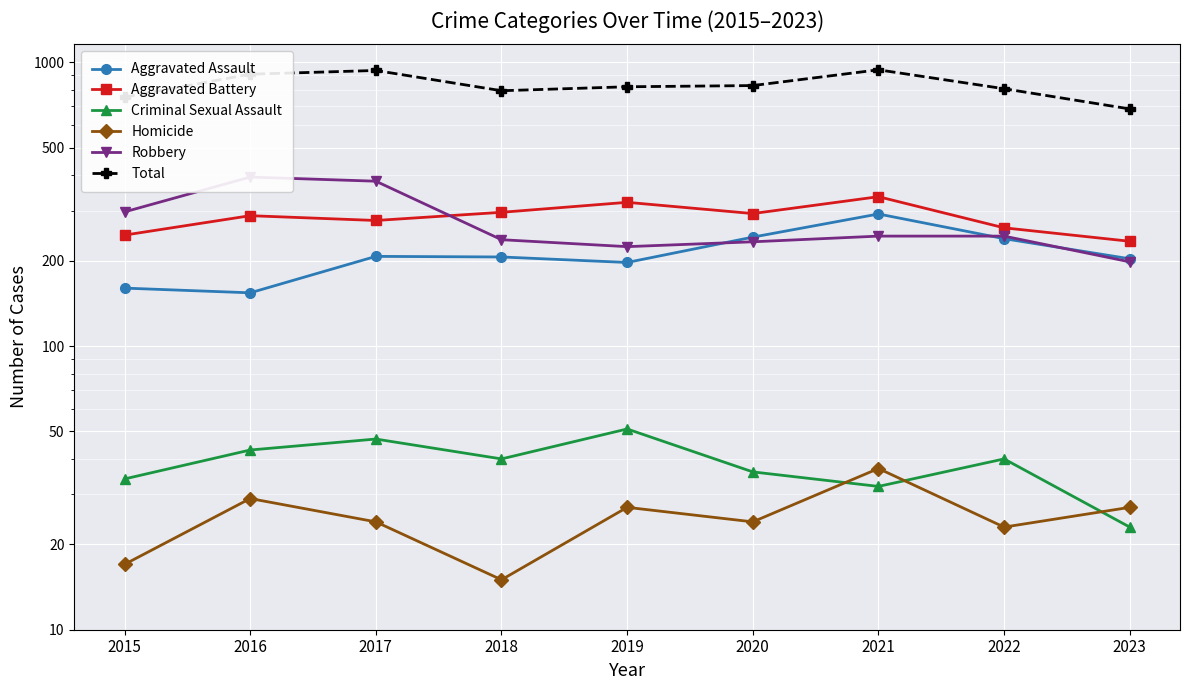

How many data points in Aggravated Assault are above 206?

4